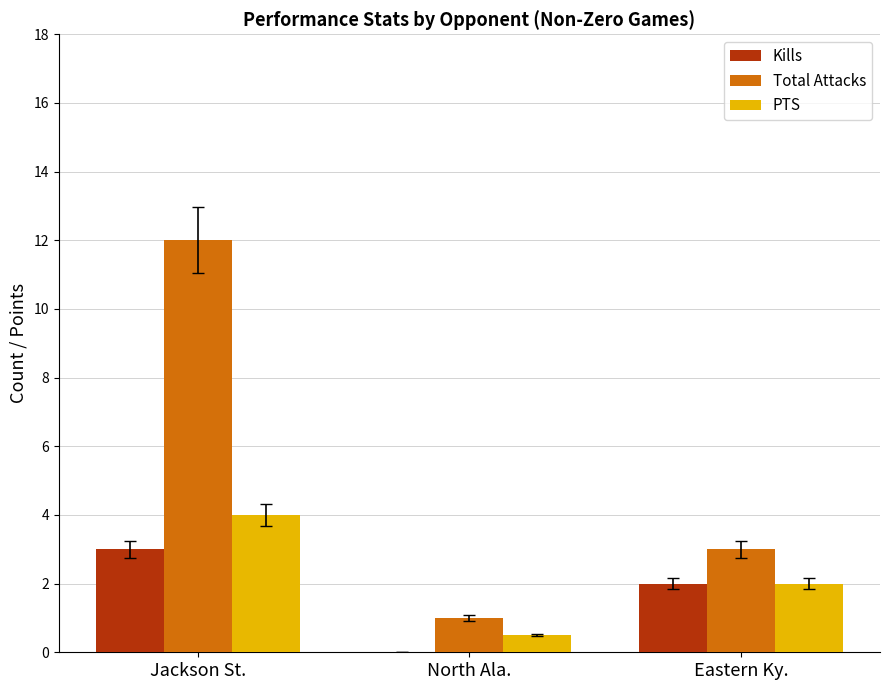

Reading left to right, what are all the values shown in this chart?

Kills: 3.0	0.0	2.0
Total Attacks: 12.0	1.0	3.0
PTS: 4.0	0.5	2.0